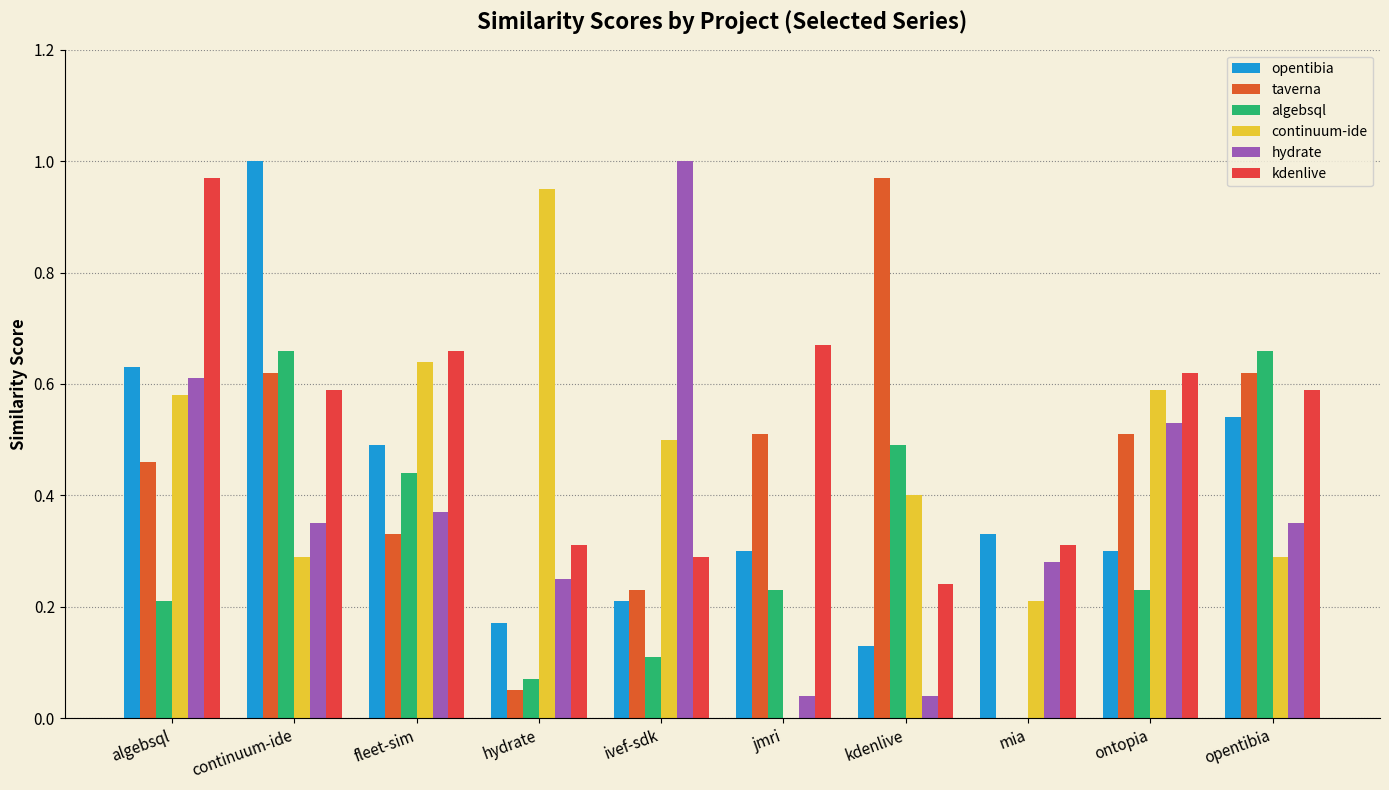

Reading left to right, what are all the values shown in this chart?

opentibia: algebsql=0.6	continuum-ide=1.0	fleet-sim=0.5	hydrate=0.2	ivef-sdk=0.2	jmri=0.3	kdenlive=0.1	mia=0.3	ontopia=0.3	opentibia=0.5
taverna: algebsql=0.5	continuum-ide=0.6	fleet-sim=0.3	hydrate=0.1	ivef-sdk=0.2	jmri=0.5	kdenlive=1.0	mia=0.0	ontopia=0.5	opentibia=0.6
algebsql: algebsql=0.2	continuum-ide=0.7	fleet-sim=0.4	hydrate=0.1	ivef-sdk=0.1	jmri=0.2	kdenlive=0.5	mia=0.0	ontopia=0.2	opentibia=0.7
continuum-ide: algebsql=0.6	continuum-ide=0.3	fleet-sim=0.6	hydrate=0.9	ivef-sdk=0.5	jmri=0.0	kdenlive=0.4	mia=0.2	ontopia=0.6	opentibia=0.3
hydrate: algebsql=0.6	continuum-ide=0.3	fleet-sim=0.4	hydrate=0.2	ivef-sdk=1.0	jmri=0.0	kdenlive=0.0	mia=0.3	ontopia=0.5	opentibia=0.3
kdenlive: algebsql=1.0	continuum-ide=0.6	fleet-sim=0.7	hydrate=0.3	ivef-sdk=0.3	jmri=0.7	kdenlive=0.2	mia=0.3	ontopia=0.6	opentibia=0.6